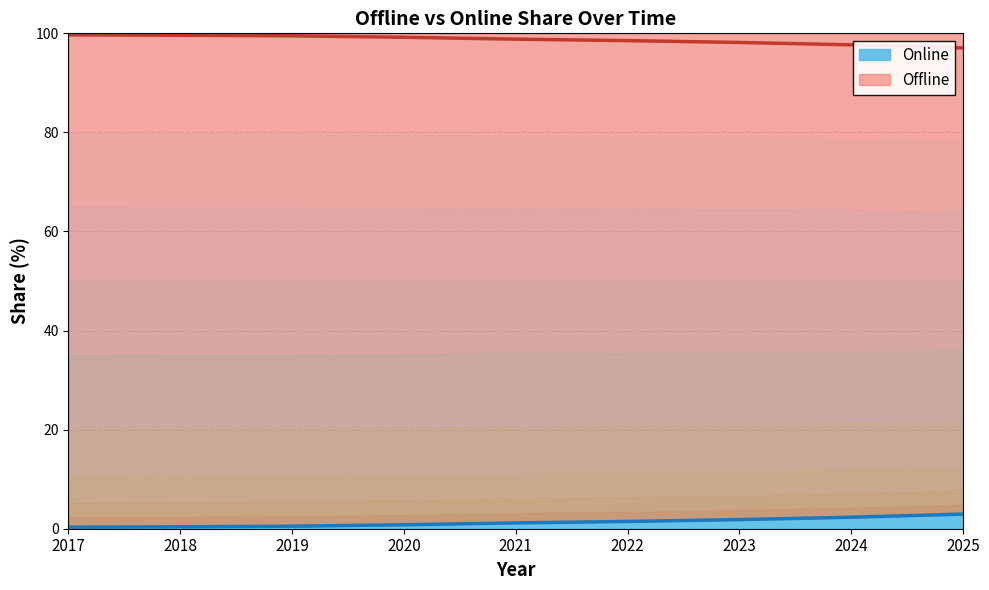

True or false: Online and Offline intersect in this chart.

False